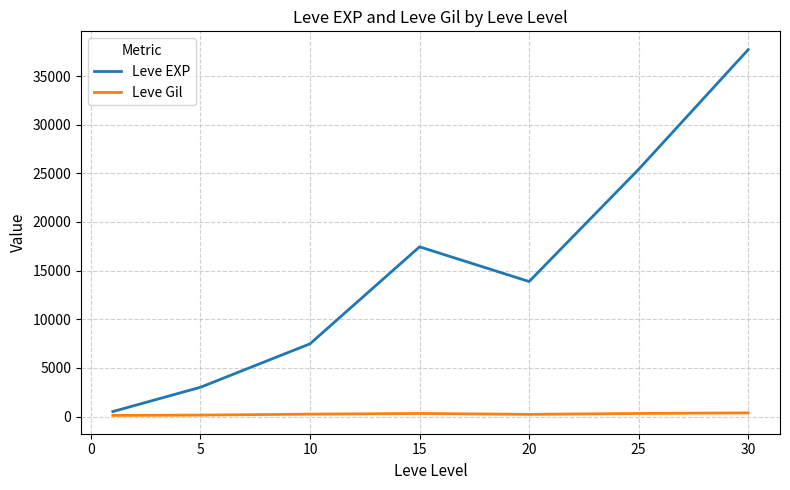

Which series has the largest total across all categories?

Leve EXP